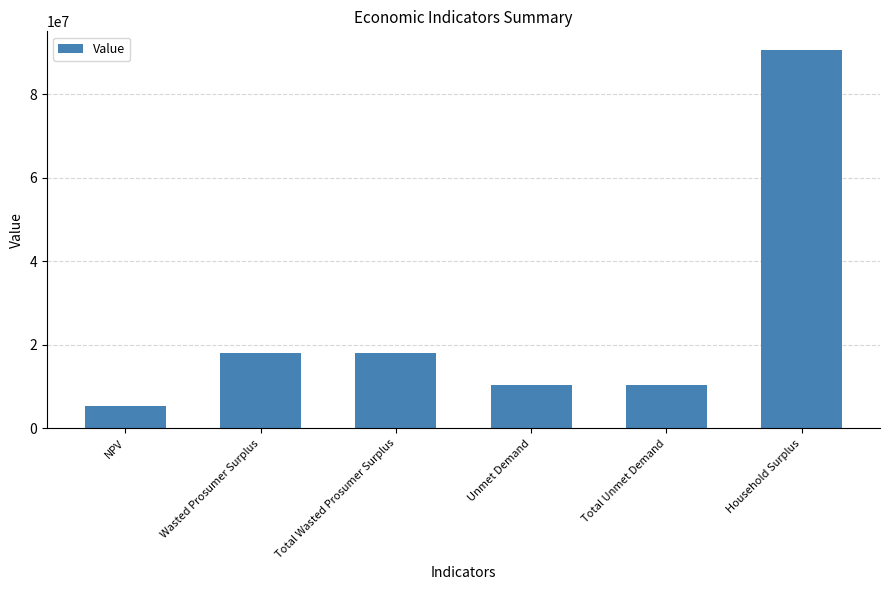

Are the bars horizontal?

No